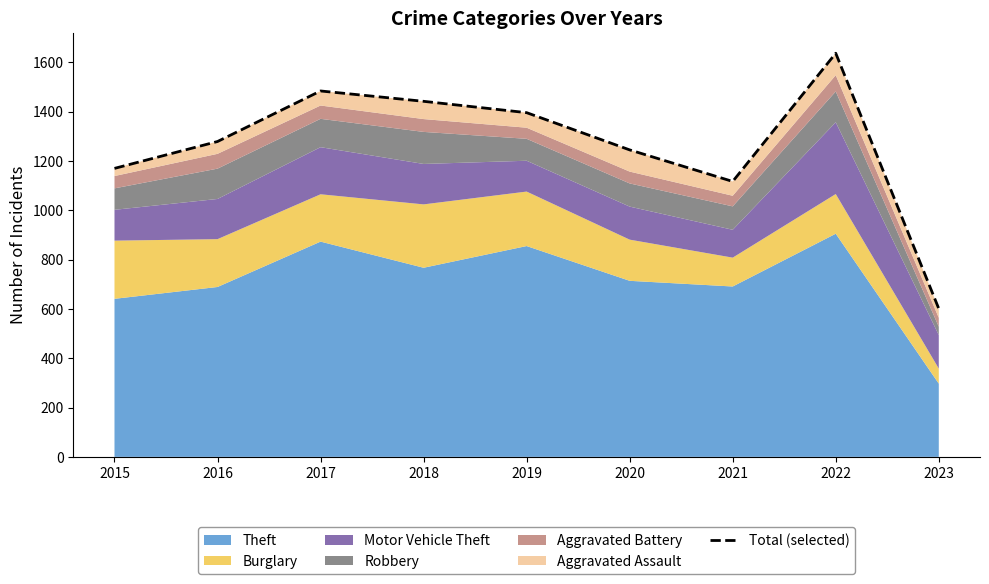

True or false: there are more than 1 points higher than both neighbors.

True